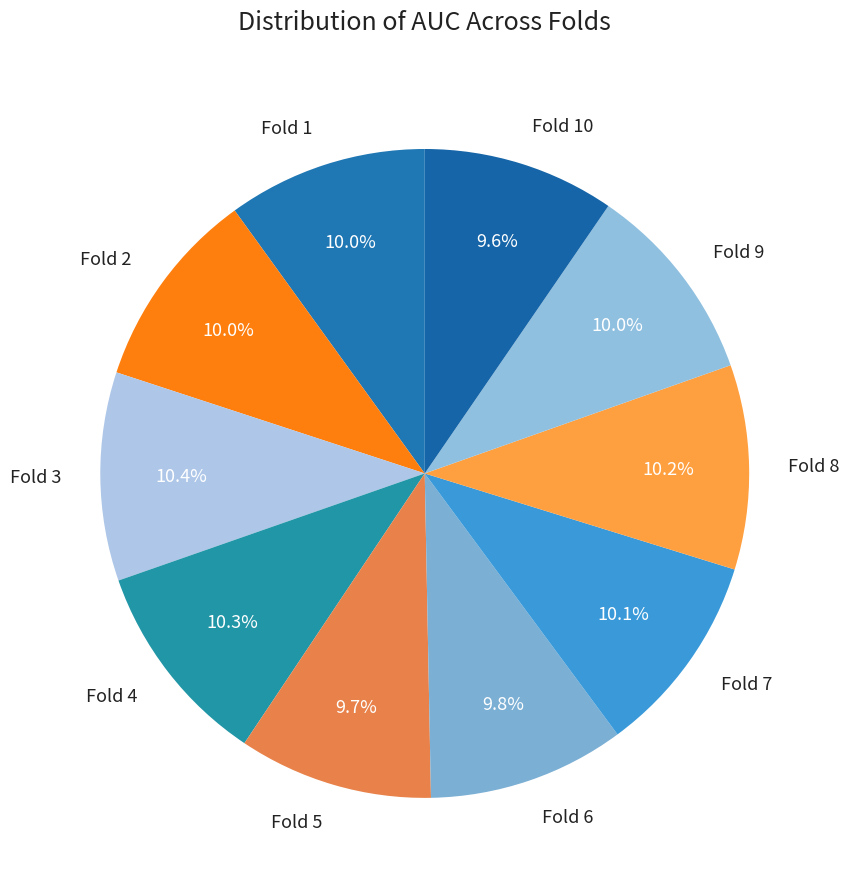

What percentage is NOT represented by Fold 6?

90.2%